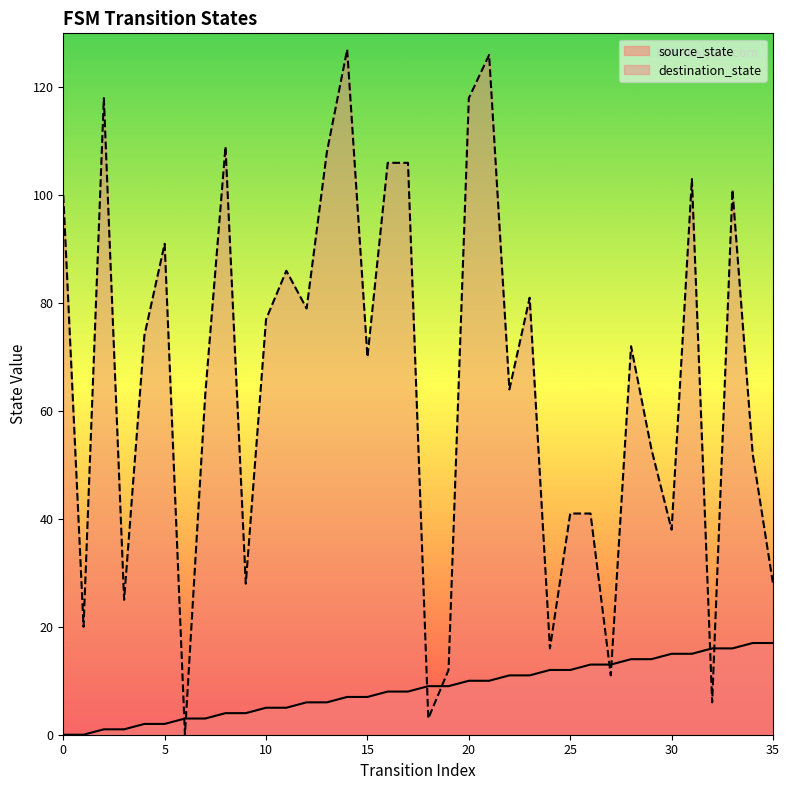

Between 7 and 27, which series saw the biggest shift?

destination_state